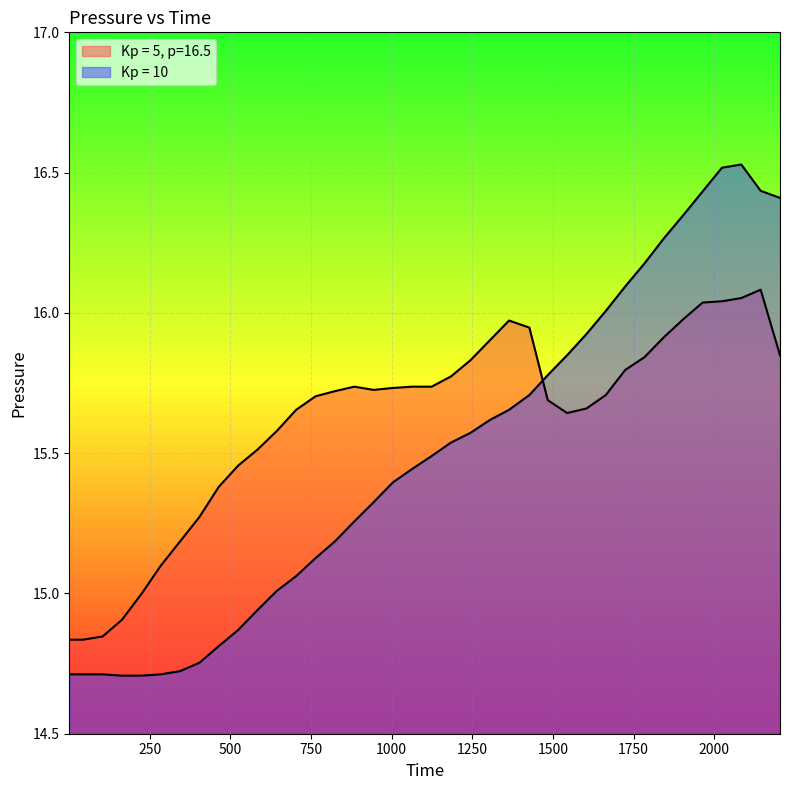

Where is Kp = 5, p=16.5 nearest to the value 15?

224